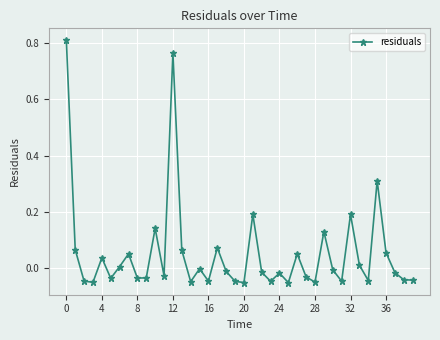

How many points are higher than both their immediate neighbors (excluding endpoints)?

12